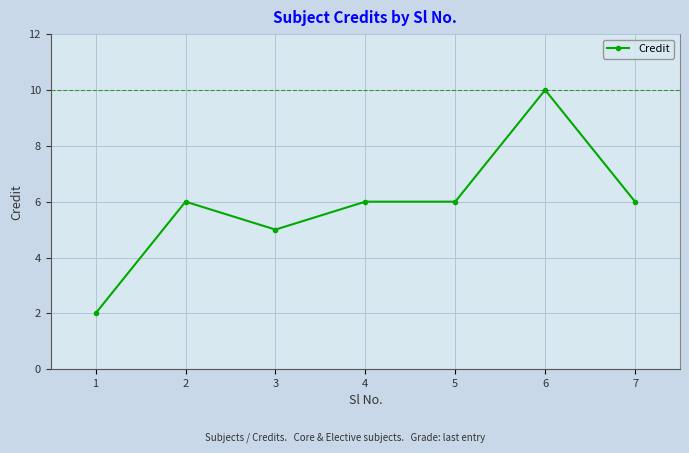

At which category does the data reach its first local peak?

2